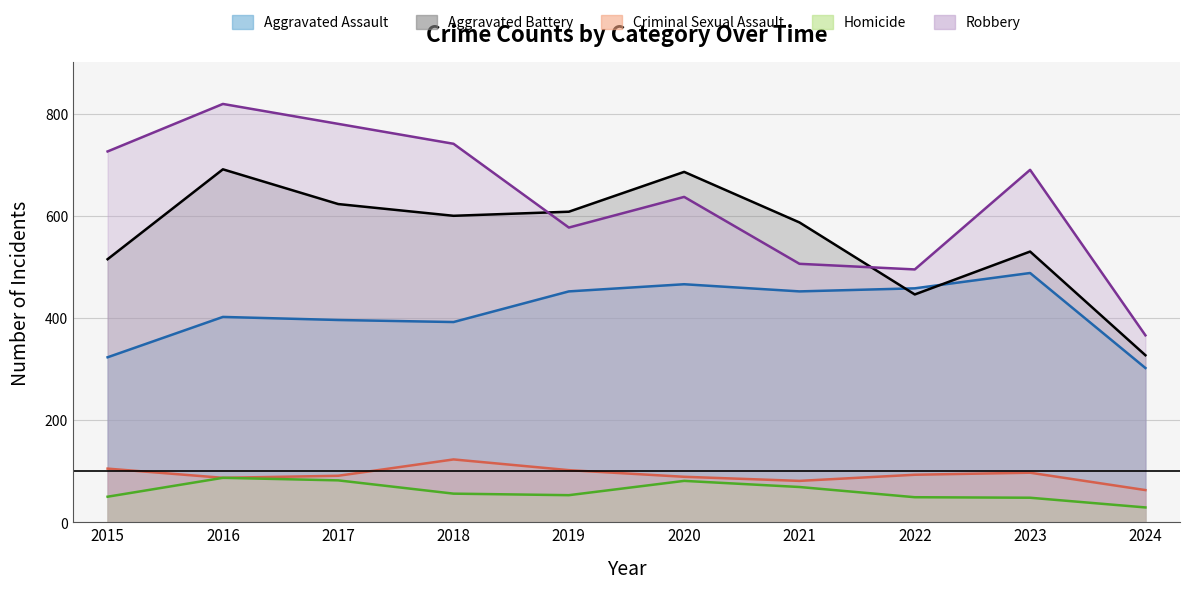

How many distinct data groups are displayed?

5